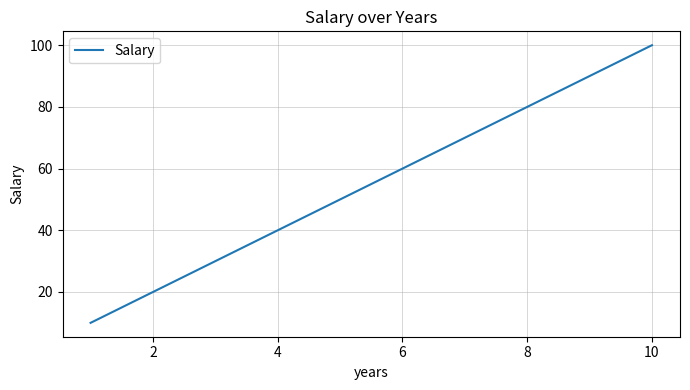

What is the difference between the second highest and second lowest values?

70